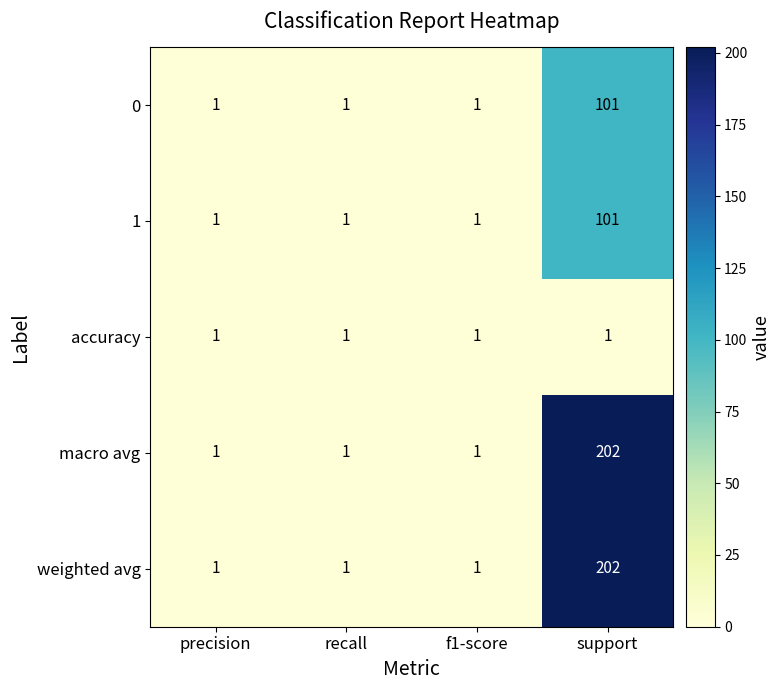

Reading left to right, extract all data points from this chart.

0: 1	1	1	101
1: 1	1	1	101
accuracy: 1	1	1	1
macro avg: 1	1	1	202
weighted avg: 1	1	1	202